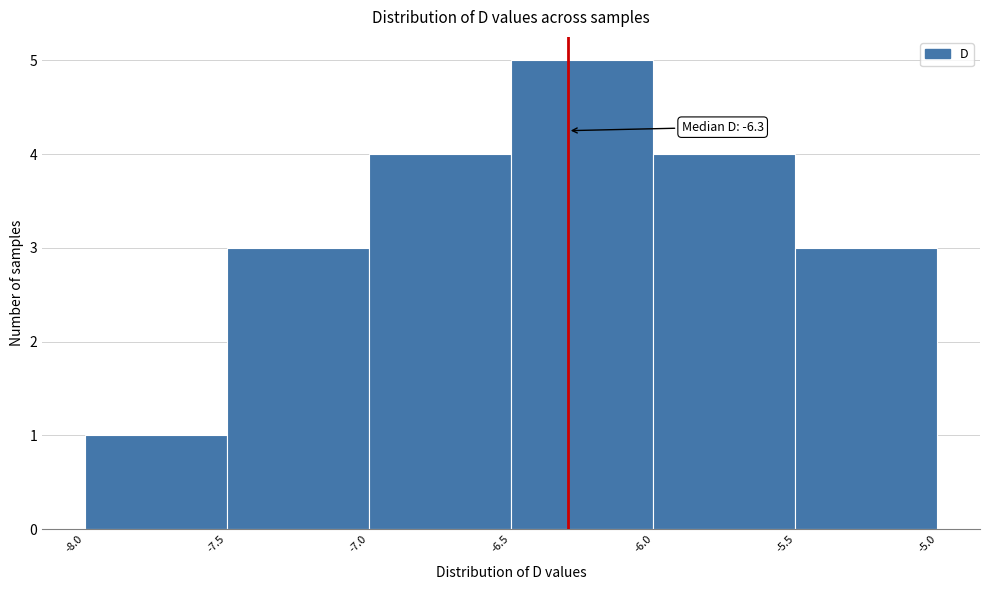

Over which range of the x-axis is the bar tallest?

-6.5 to -6.0